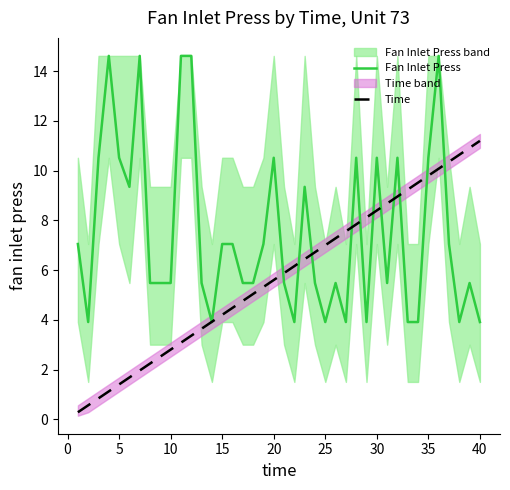

True or false: Time has more than 0 points higher than both neighbors.

False